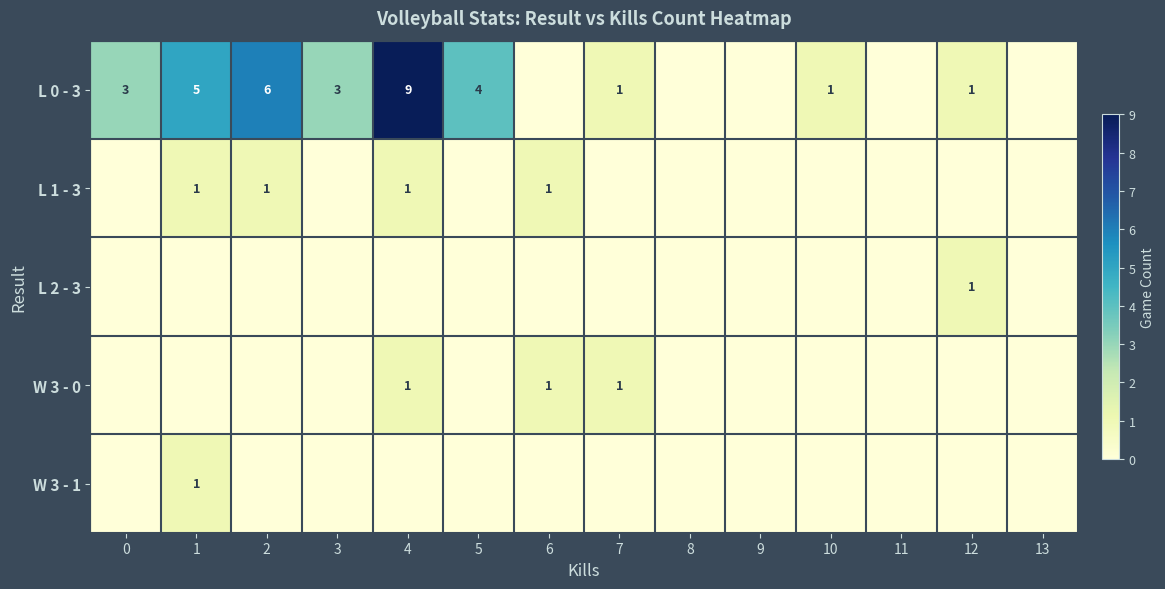

True or false: L 1 - 3 has a value of 2 at 1.

False